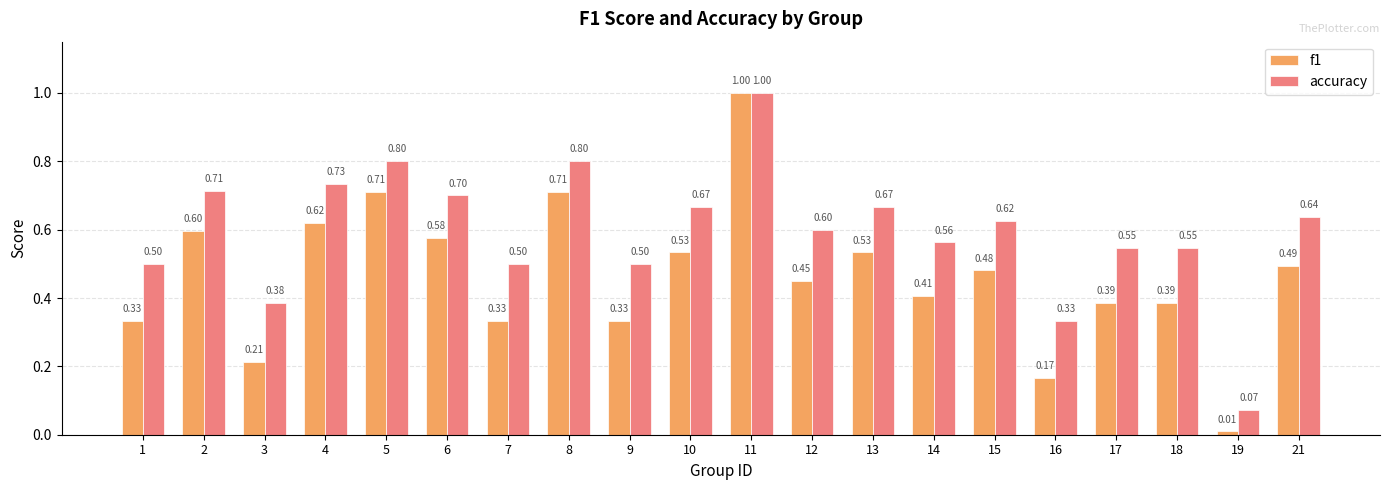

What is the sum of all accuracy values?

11.9